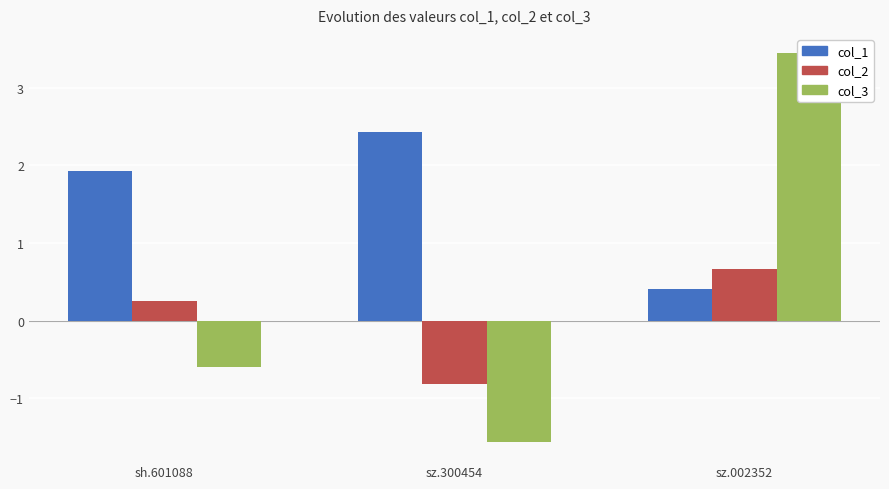

Which series has the largest total across all categories?

col_1